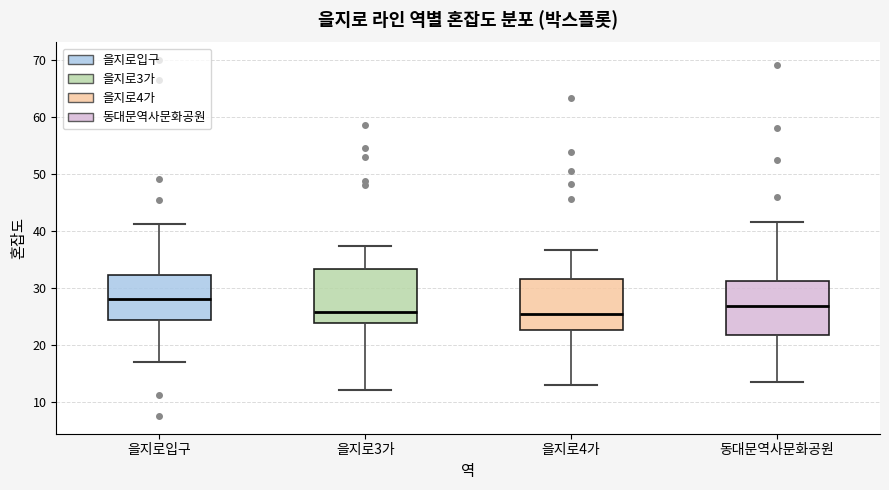

Which box's median line is the highest?

을지로입구